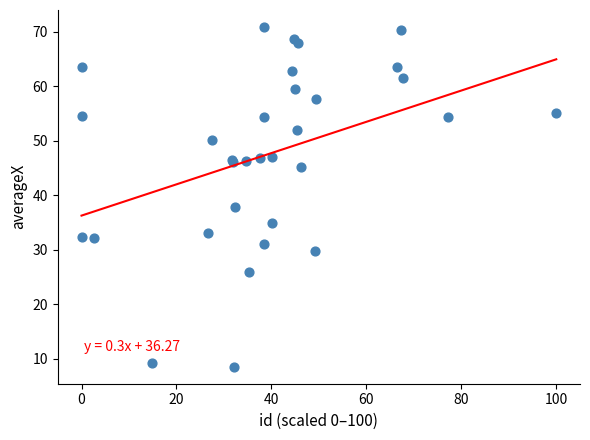

What Y value in the scatter plot is closest to 39?

37.9